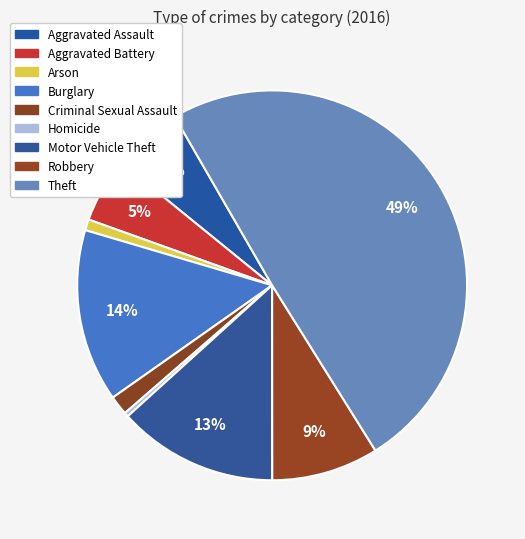

True or false: Robbery accounts for 1% of the total.

False